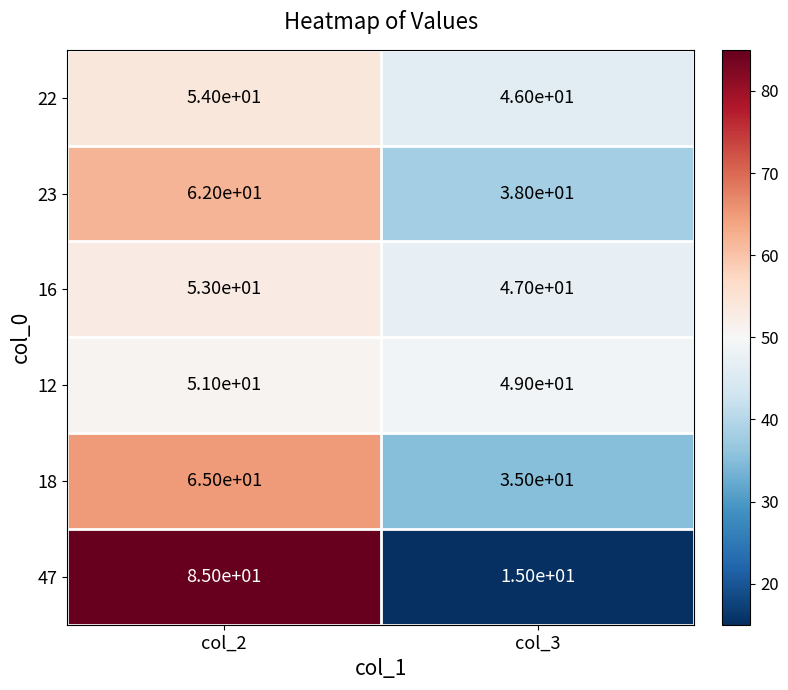

Reading left to right, transcribe all the data shown in this chart.

22: 54	46
23: 62	38
16: 53	47
12: 51	49
18: 65	35
47: 85	15